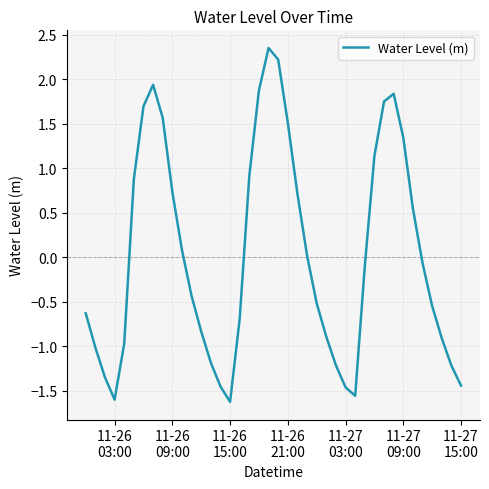

What is the smallest value displayed?

-1.6